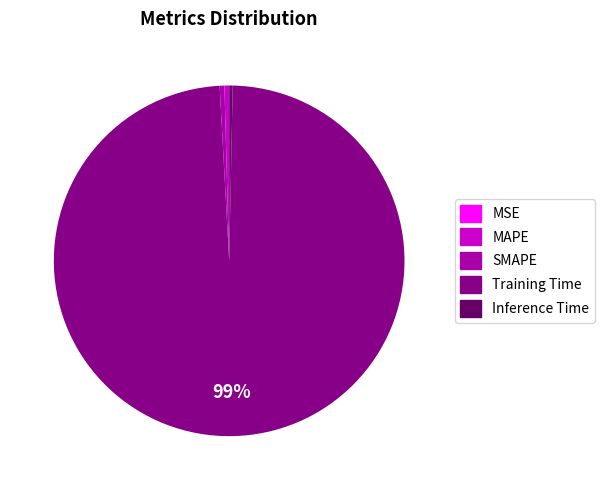

What is the largest slice in the pie chart?

Training Time